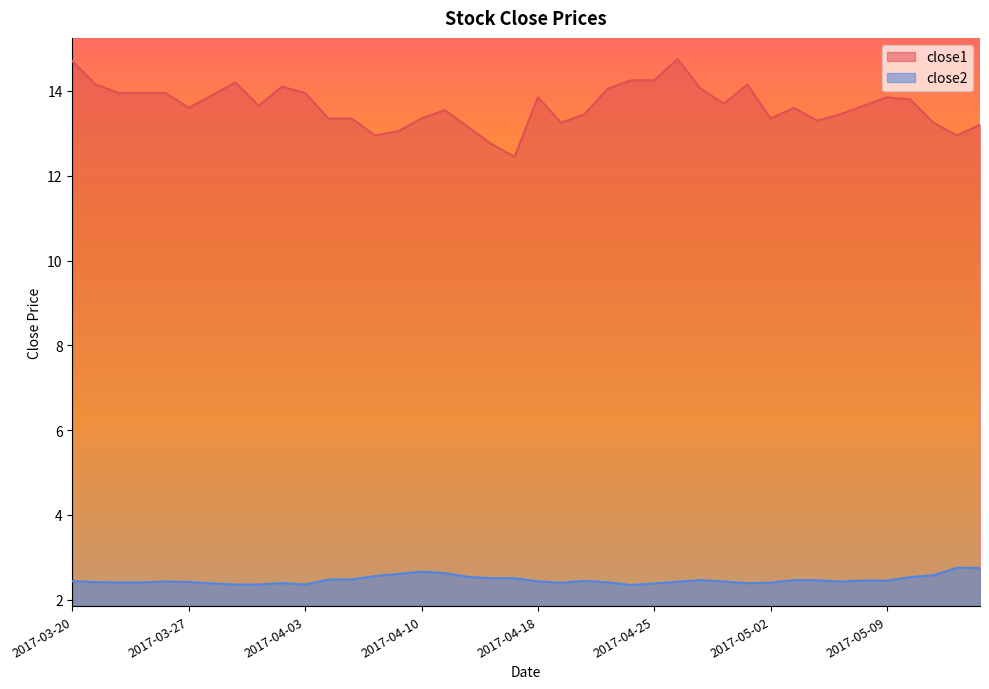

What is the minimum value shown in the chart?

2.4